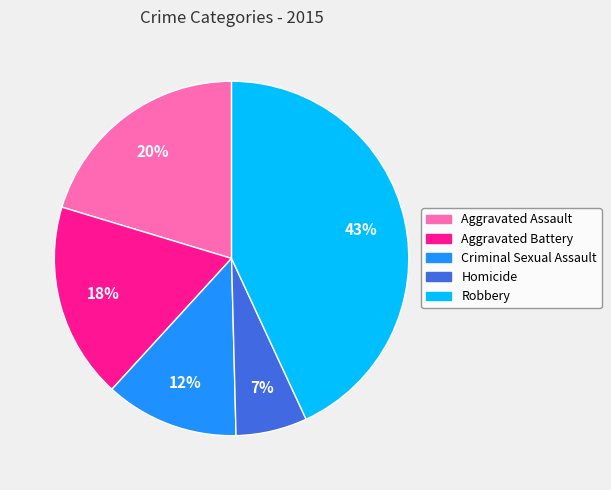

To the nearest percent, what is the difference between the Aggravated Battery and Aggravated Assault slice percentages?

2%